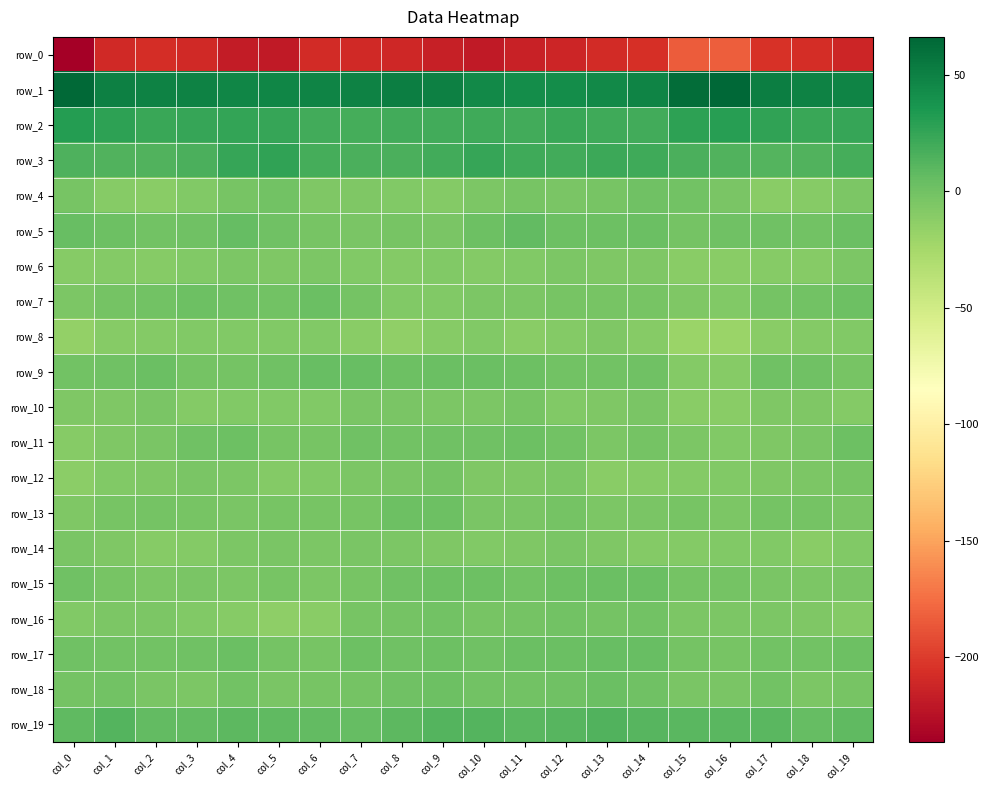

Reading right to left, extract all data points from this chart.

row_0: -212.3	-208.0	-204.9	-183.1	-183.6	-206.8	-208.1	-212.0	-214.3	-218.8	-216.4	-211.2	-210.0	-208.6	-219.1	-217.9	-210.3	-207.3	-209.4	-236.5
row_1: 47.8	49.5	51.1	66.3	62.0	47.8	44.3	42.1	42.5	44.5	50.5	51.8	48.8	47.6	46.5	46.4	48.7	48.8	50.9	64.3
row_2: 24.8	22.9	26.2	29.9	27.8	20.1	20.8	23.3	20.0	21.3	20.2	20.1	18.4	19.1	23.9	25.4	23.9	22.8	27.3	31.6
row_3: 18.9	14.1	13.0	13.9	15.6	20.7	22.1	19.8	20.2	23.8	19.6	16.6	16.4	18.7	27.3	24.3	16.4	13.1	13.1	14.3
row_4: -5.6	-9.7	-10.9	-3.7	-0.8	0.4	-2.8	-4.0	-2.4	-5.1	-8.3	-7.6	-6.9	-6.0	-0.7	-3.0	-7.1	-11.0	-10.0	-3.2
row_5: 2.7	-0.4	0.9	0.3	-1.8	3.1	1.3	2.4	6.1	1.6	-3.8	-3.0	-4.4	-2.7	1.3	4.9	1.3	-0.3	2.4	3.7
row_6: -5.4	-9.5	-9.7	-10.6	-10.8	-7.0	-6.1	-5.5	-7.8	-8.7	-8.2	-8.9	-7.2	-5.8	-6.1	-4.6	-7.1	-9.6	-8.7	-9.8
row_7: 2.2	-0.3	-1.9	-7.9	-7.0	-2.9	-2.9	-2.3	-4.7	-5.7	-7.5	-7.4	-1.8	3.1	-0.6	0.3	1.8	-0.8	-1.1	-5.1
row_8: -8.1	-8.9	-11.1	-19.4	-20.0	-10.1	-5.9	-8.9	-10.8	-7.8	-10.1	-14.9	-10.7	-8.0	-7.3	-8.0	-8.1	-9.3	-10.4	-15.5
row_9: -3.0	1.2	0.7	-9.6	-8.6	1.0	-0.5	-0.8	1.7	2.5	2.8	1.9	3.8	4.1	0.9	-1.8	-2.1	2.9	1.2	-0.5
row_10: -8.8	-6.2	-6.0	-11.4	-11.4	-4.3	-6.1	-7.4	-3.1	-5.1	-5.7	-4.1	-4.3	-7.9	-8.2	-7.6	-8.8	-4.4	-6.0	-6.9
row_11: 2.0	-3.5	-6.2	-7.9	-5.4	-1.5	-4.7	-0.2	1.5	1.3	0.4	-0.3	0.8	-3.3	-2.4	1.7	0.3	-4.5	-6.3	-10.1
row_12: -3.2	-5.7	-6.6	-7.1	-8.4	-9.6	-11.6	-5.3	-6.7	-5.9	-2.1	-4.3	-5.5	-7.0	-8.3	-5.3	-3.5	-6.0	-7.3	-12.1
row_13: -3.6	-1.9	-2.1	-5.0	-3.4	-4.0	-5.3	-1.1	-3.8	-3.8	1.3	1.5	-2.5	-3.2	-3.1	-4.4	-2.6	-1.6	-3.1	-6.5
row_14: -7.5	-10.7	-8.2	-7.9	-8.5	-8.6	-6.5	-4.3	-5.9	-7.9	-6.4	-5.1	-4.4	-5.4	-4.1	-5.1	-9.2	-10.3	-6.7	-4.3
row_15: -3.8	-5.5	-4.2	-2.1	-1.8	2.5	2.7	1.7	-0.3	1.5	2.3	1.1	-2.5	-4.9	-3.3	-5.0	-4.1	-5.8	-2.9	0.3
row_16: -8.3	-6.7	-4.7	-5.0	-5.2	-1.1	-1.7	-0.1	-1.1	-3.0	-1.0	-1.9	-2.3	-10.8	-13.3	-9.8	-7.9	-5.8	-5.6	-7.3
row_17: 1.5	-0.5	-0.3	-3.3	-1.5	4.7	4.4	3.6	2.8	1.1	1.5	1.1	1.9	-2.4	-1.8	3.0	0.5	-0.6	-0.7	0.5
row_18: -2.8	-5.1	-0.6	-4.1	-3.9	1.0	2.6	0.3	-0.6	-0.4	1.7	0.5	-1.8	-3.2	-4.5	-0.5	-4.6	-3.7	-0.0	-1.8
row_19: 8.0	5.7	10.3	10.2	10.2	11.6	13.3	11.0	10.7	12.8	12.7	8.7	5.9	6.7	8.3	8.9	6.8	6.4	12.1	8.0